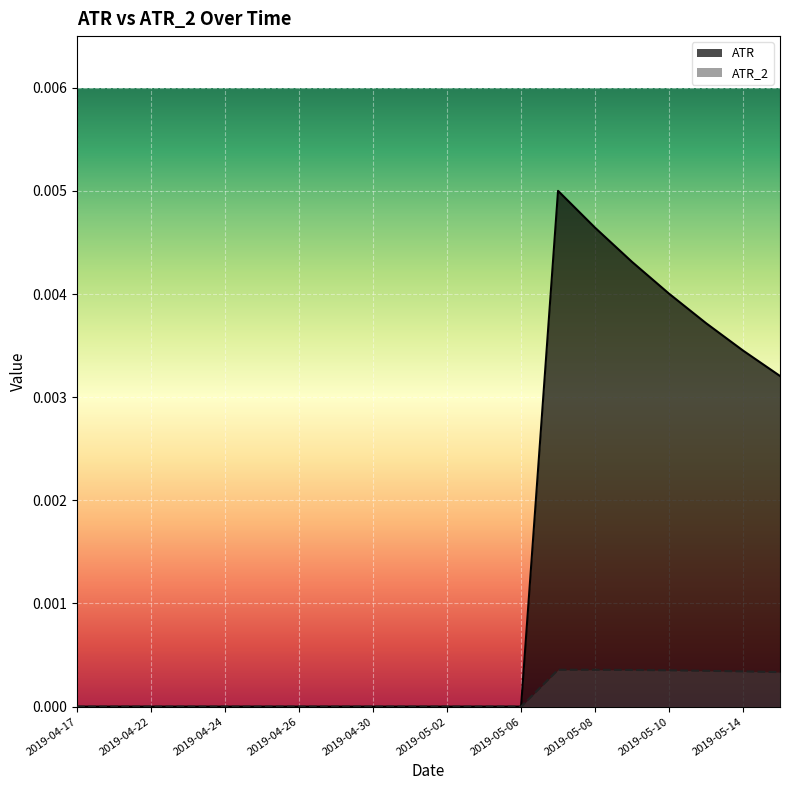

At which category is the sum across all series the highest?

2019-05-07